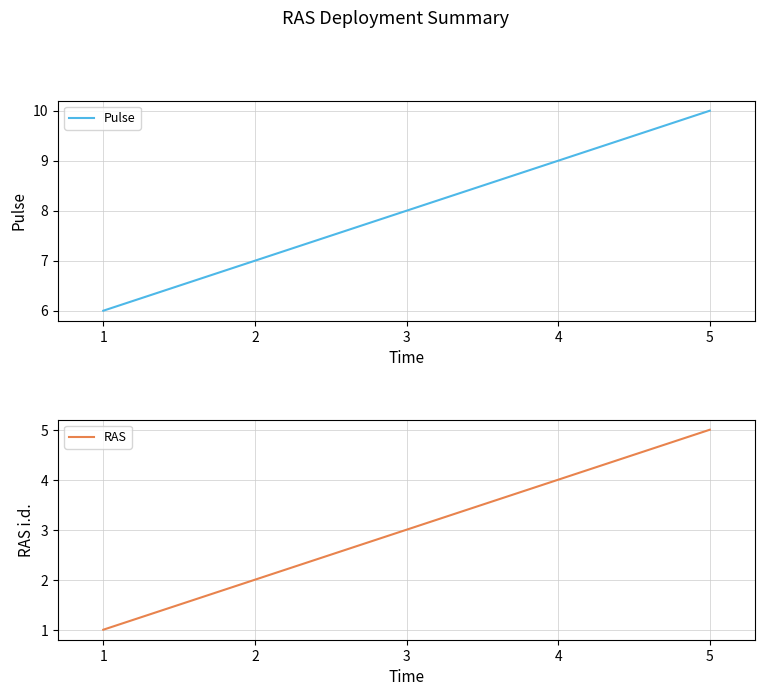

Which series has the largest total across all categories?

Pulse